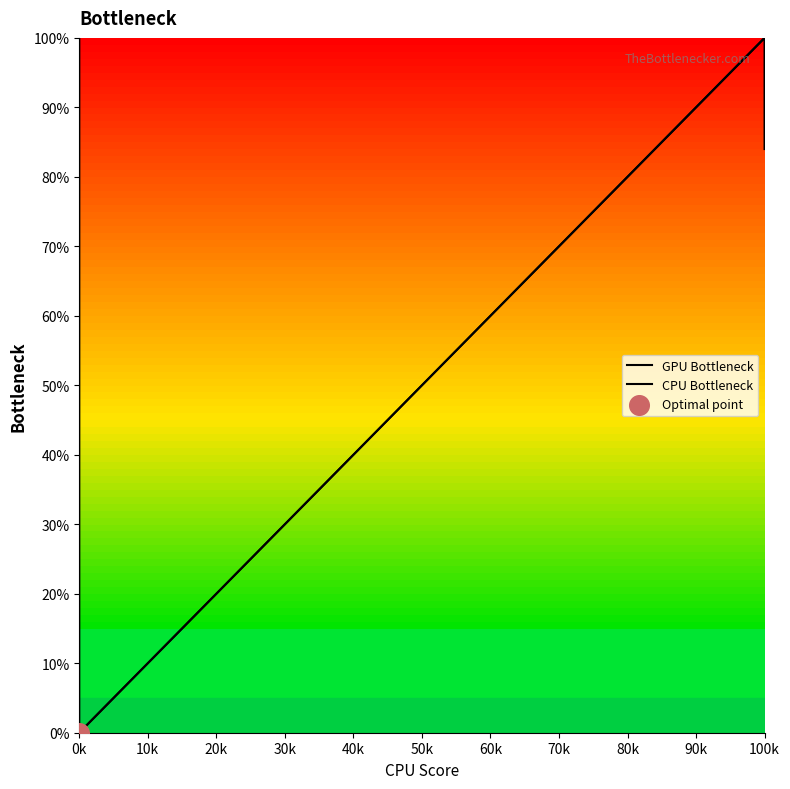

At how many categories does at least one series exceed 93?

3